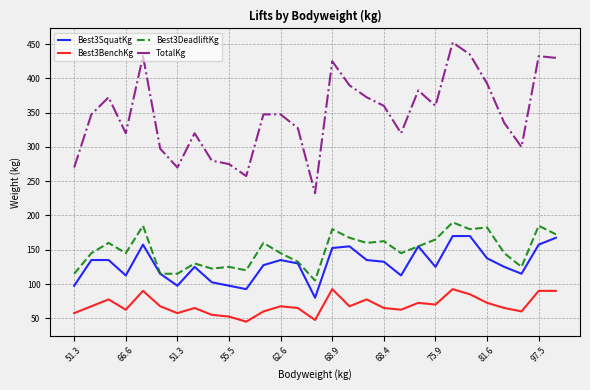

Which series has the largest range (max minus min)?

TotalKg